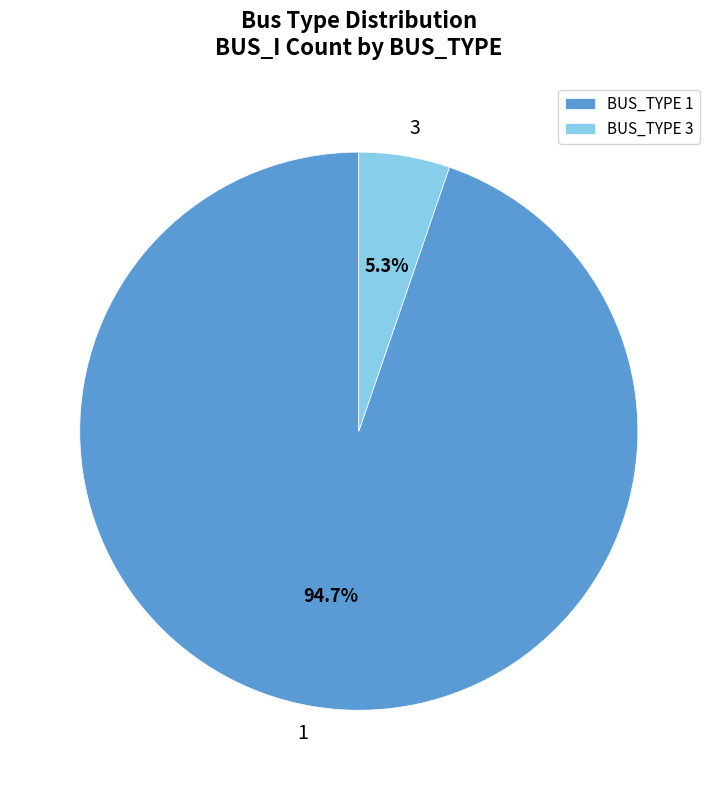

Rank the categories by value from highest to lowest.

BUS_TYPE 1, BUS_TYPE 3